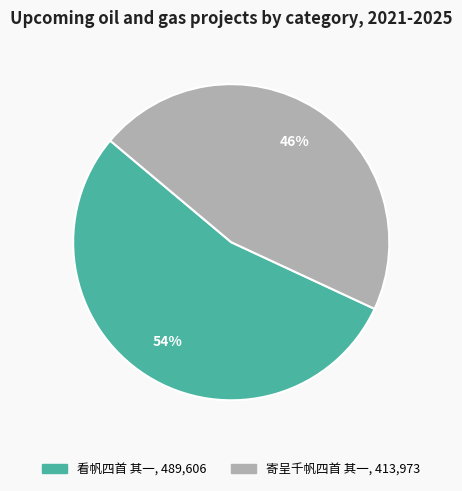

What percentage is the 看帆四首 其一 slice, to the nearest percent?

54%